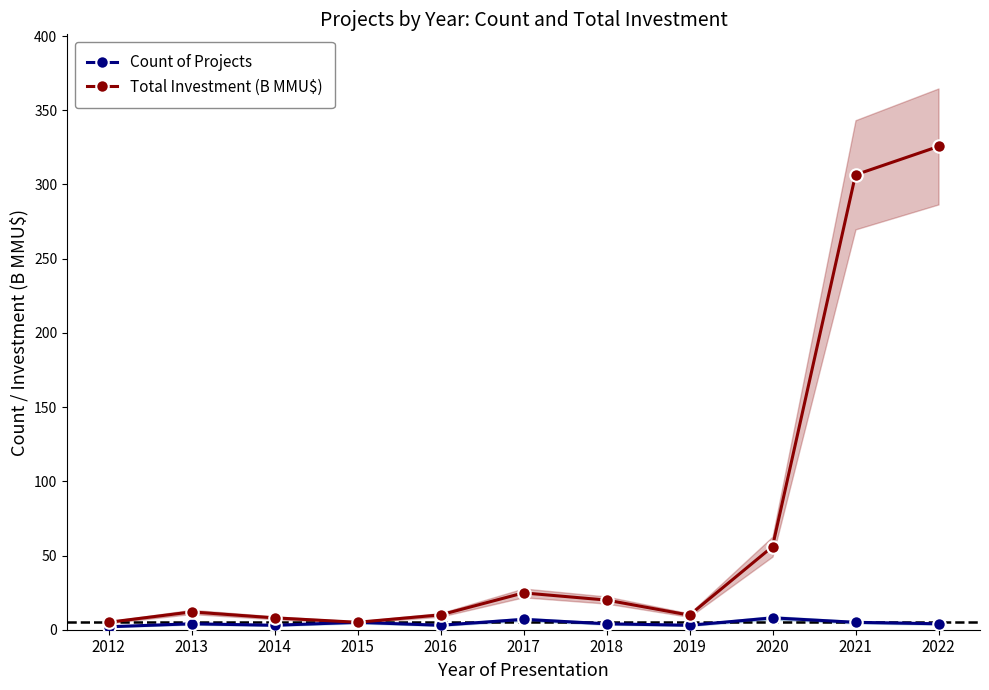

Reading left to right, what are all the values shown in this chart?

Count of Projects: 2.0	4.0	3.0	5.0	3.0	7.0	4.0	3.0	8.0	5.0	4.0
Total Investment (B MMU$): 5.0	12.0	8.0	5.0	10.0	24.8	20.0	9.8	56.0	306.5	325.6